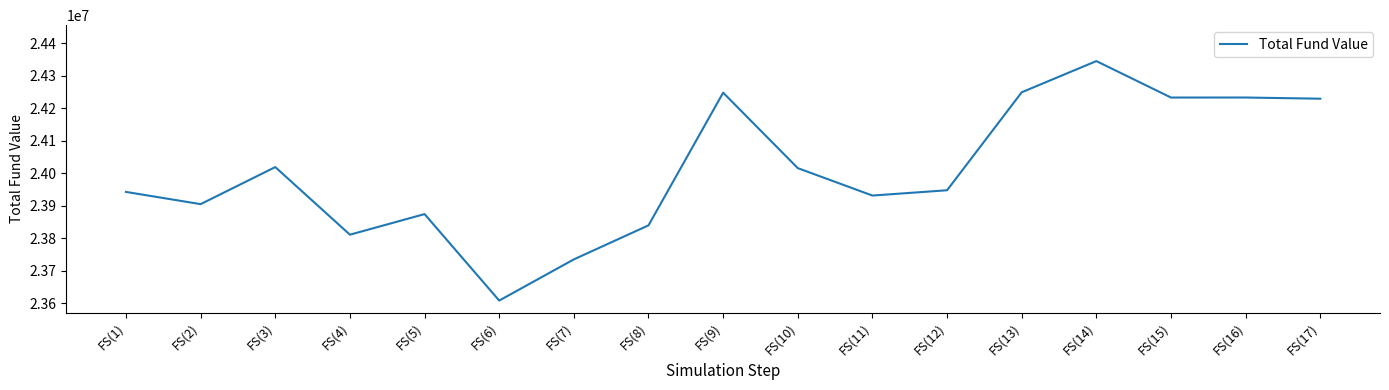

What is the difference between the maximum and minimum values?

736210.0